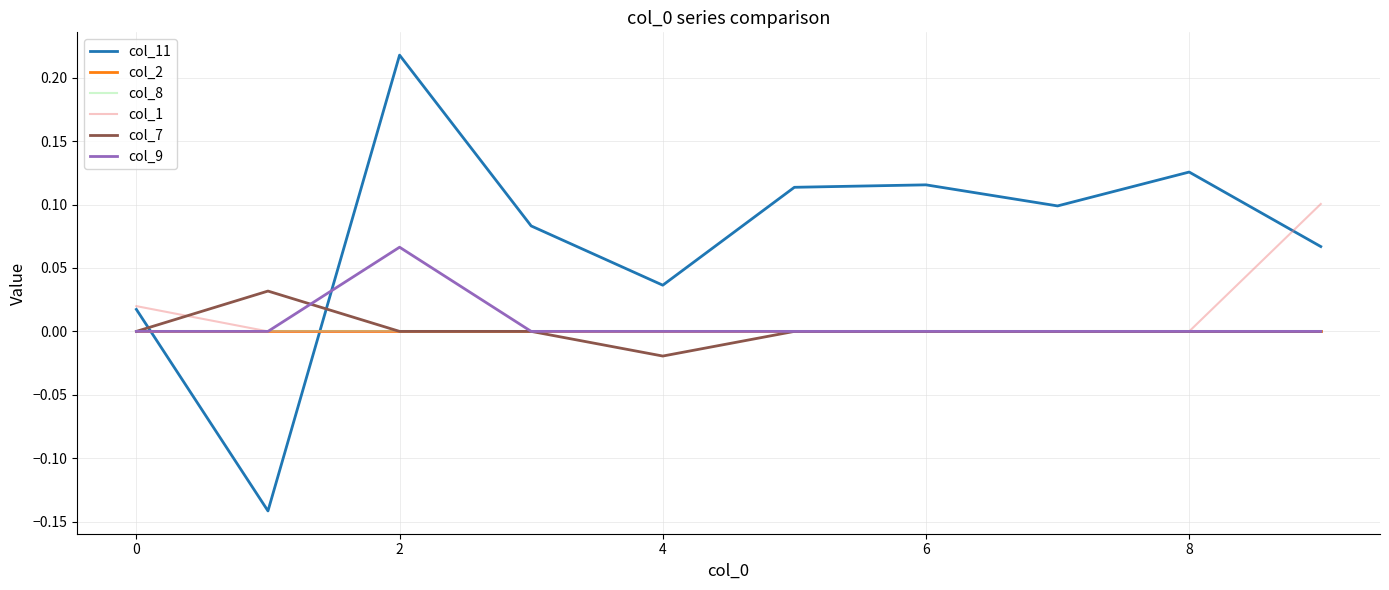

What are all the series names shown in the legend?

col_11, col_2, col_8, col_1, col_7, col_9